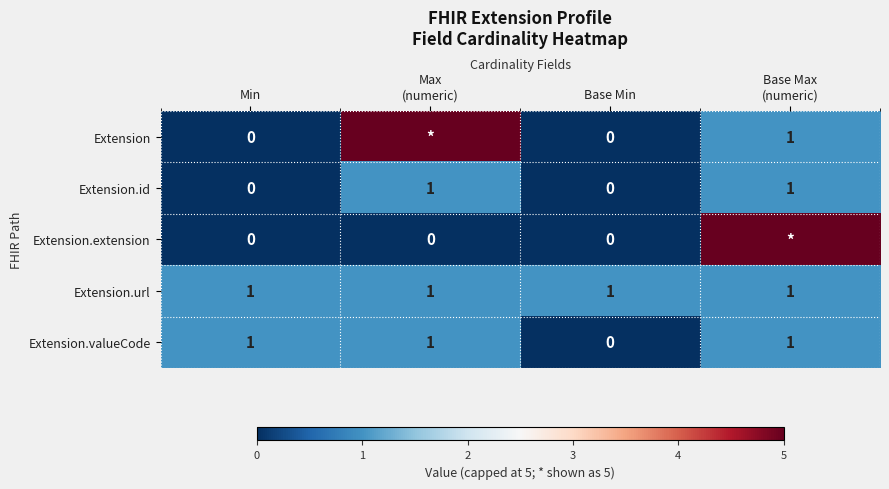

What is the sum of all Extension.url values?

4